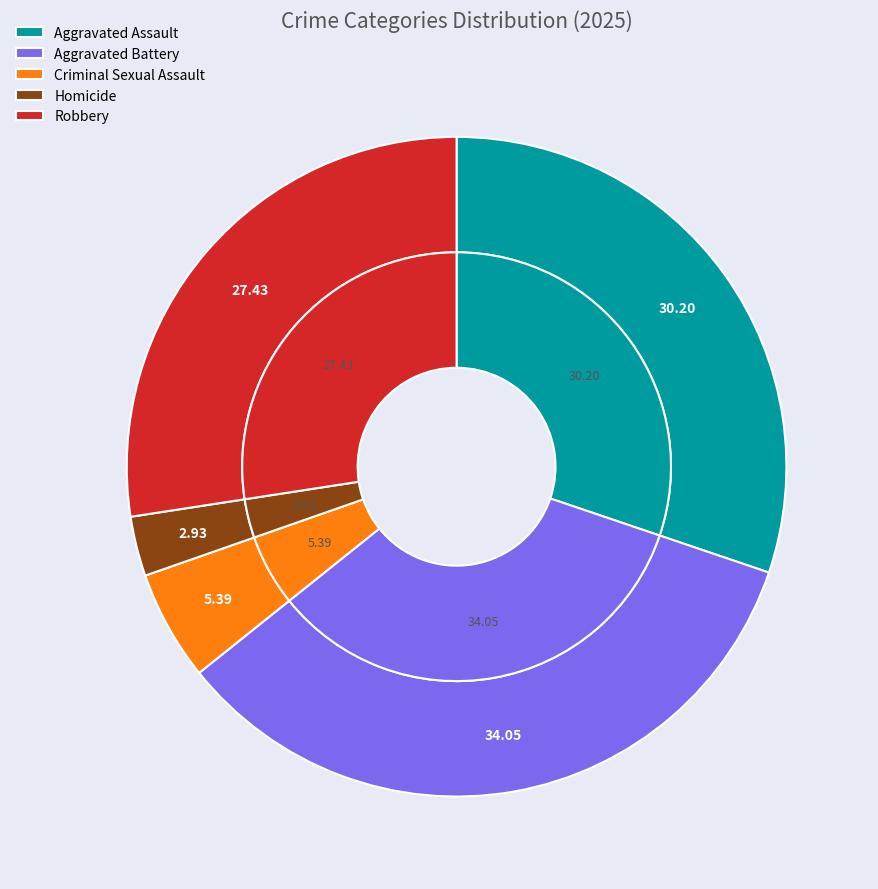

Is there a majority slice in this chart?

No